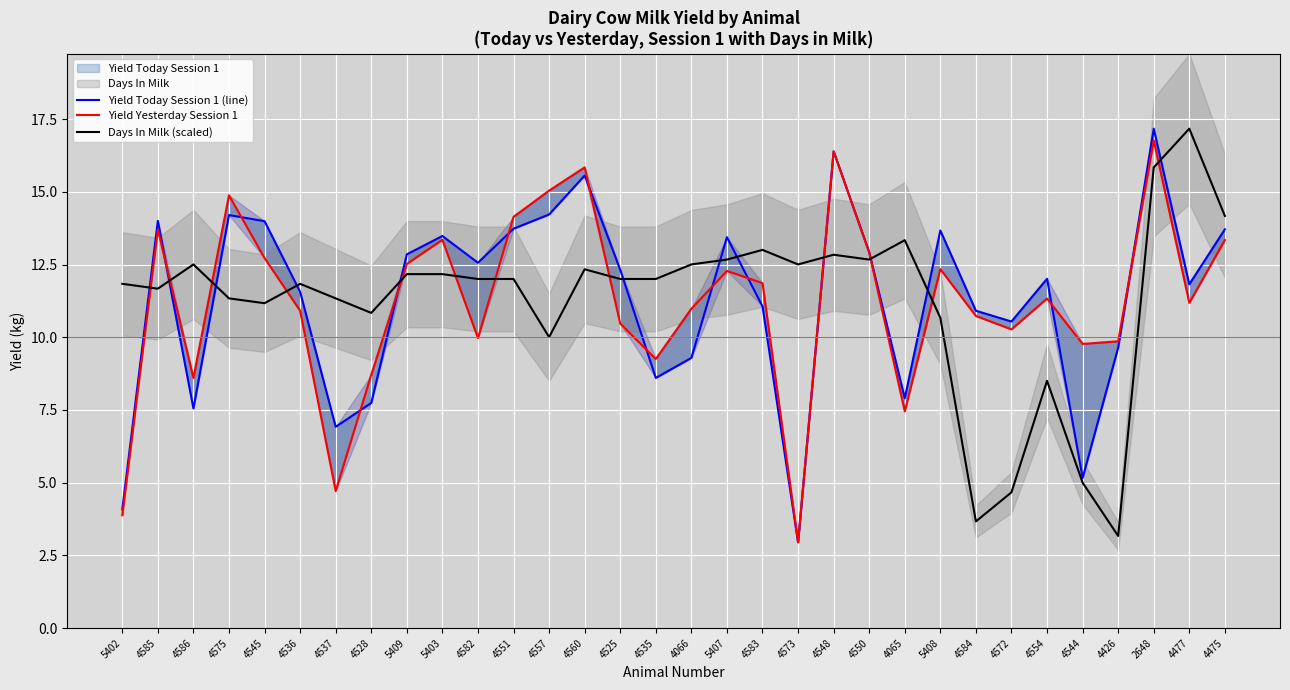

Which series has the largest total across all categories?

Yield Today Session 1 (line)